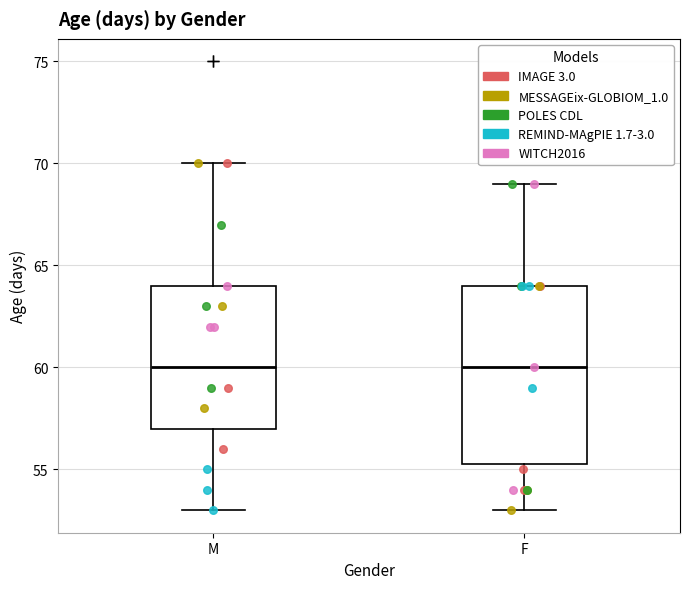

Reading left to right, transcribe this box plot: for each box, give where its median line is, the range the box spans, and where its two whiskers end, as read against the y-axis. The values are not printed on the chart, so give them approximately, as read against the axis.

M: median 60.0, box 57.0 to 64.0, whiskers 53.0 to 70.0
F: median 60.0, box 55.5 to 64.0, whiskers 53.0 to 69.0